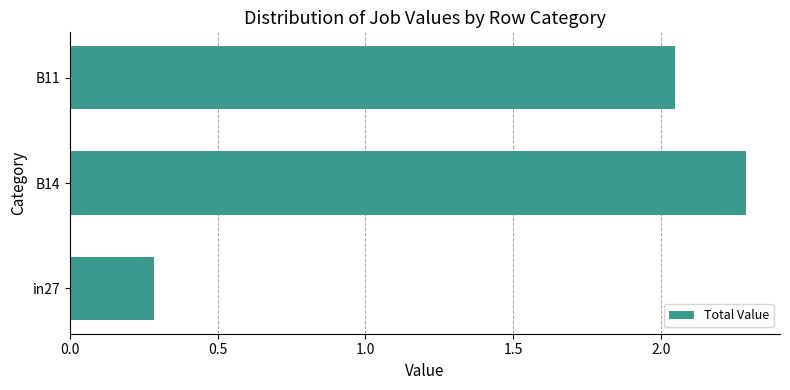

Count the number of data series in this chart.

1